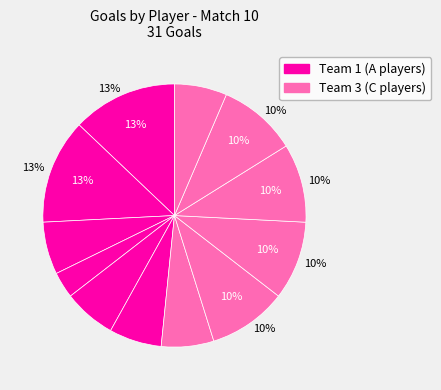

Rank the categories by value from highest to lowest.

A2, A3, C7, C2, C3, C4, A4, A6, A7, C6, C5, A5